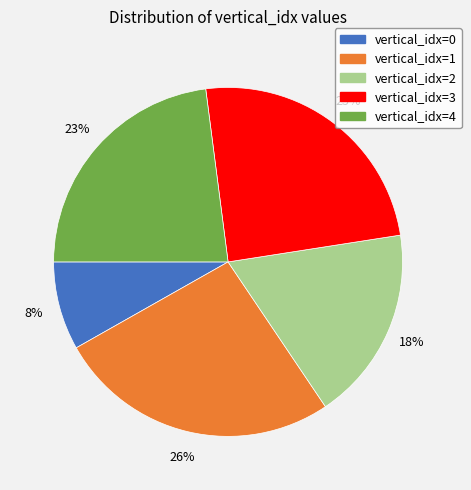

To the nearest percent, what is the difference between the largest and smallest slice percentages?

18%